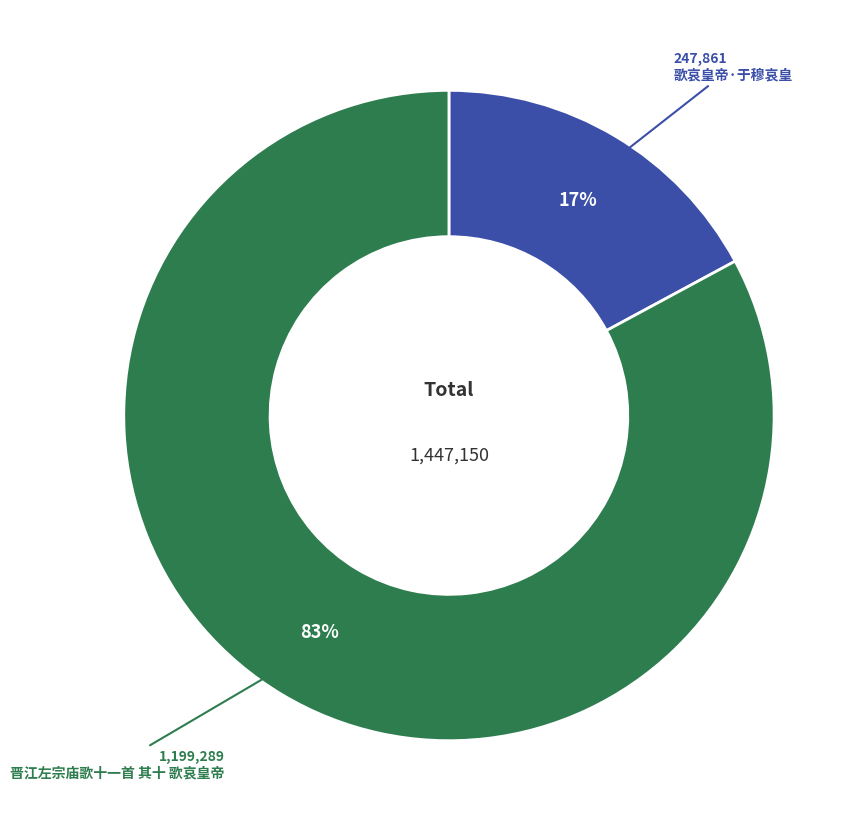

To the nearest percent, what is the difference between the largest and smallest slice percentages?

66%